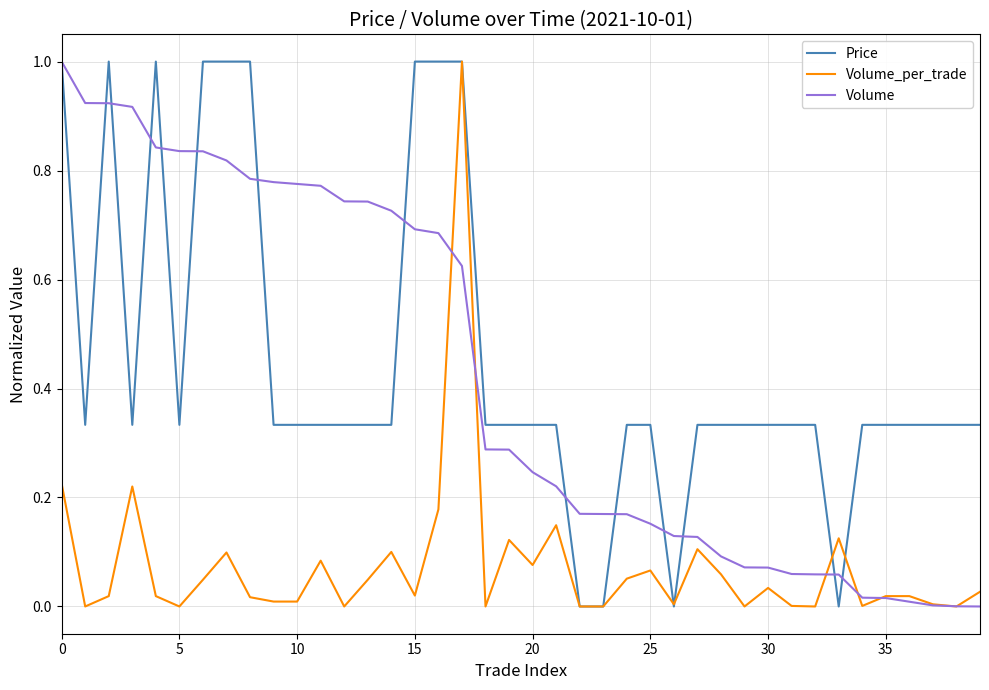

Count the Price values in the range 0 to 1.

40